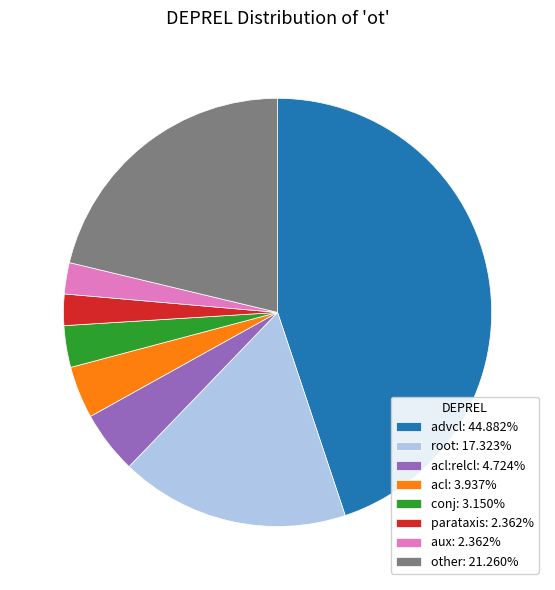

How many segments does this pie chart have?

8